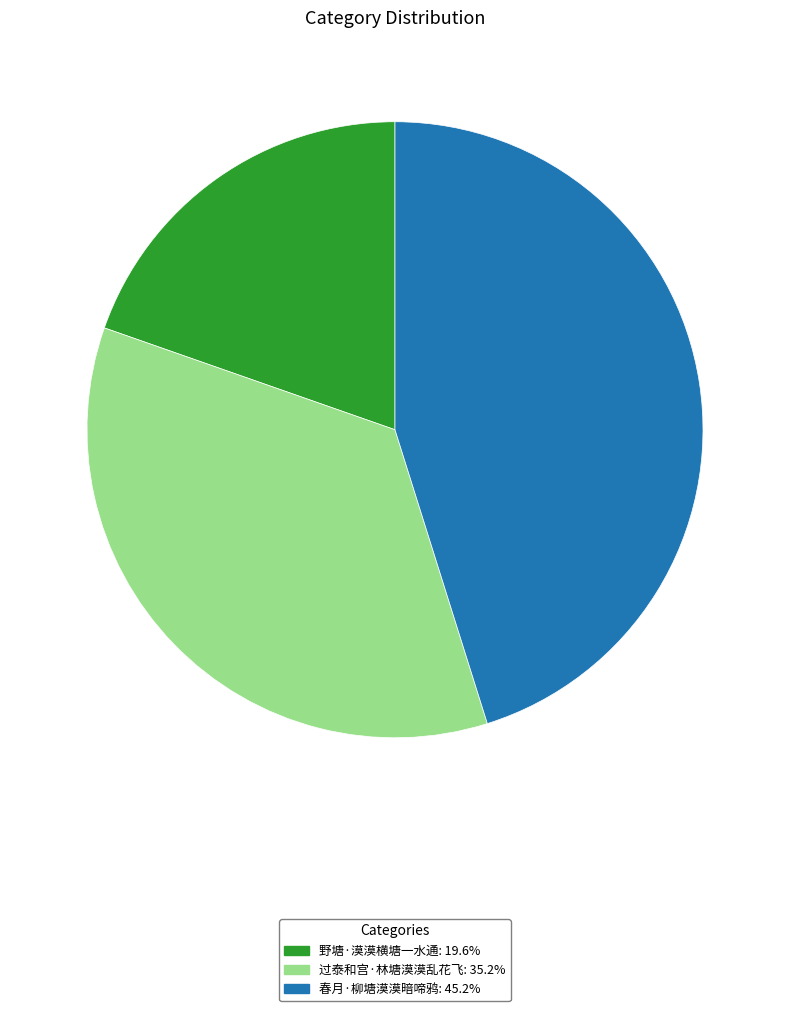

What is the ratio of the value at 野塘·漠漠横塘一水通 to the value at 春月·柳塘漠漠暗啼鸦?

0.4